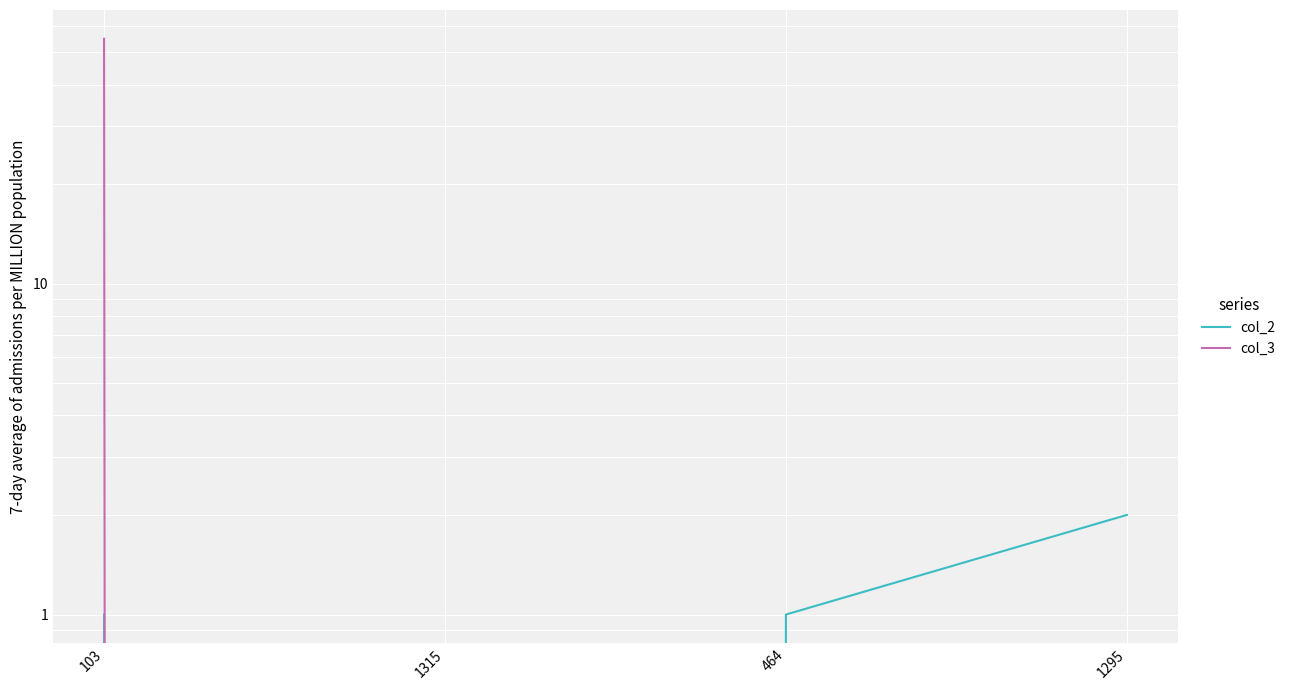

What is the label of the 4th point from the right?

103